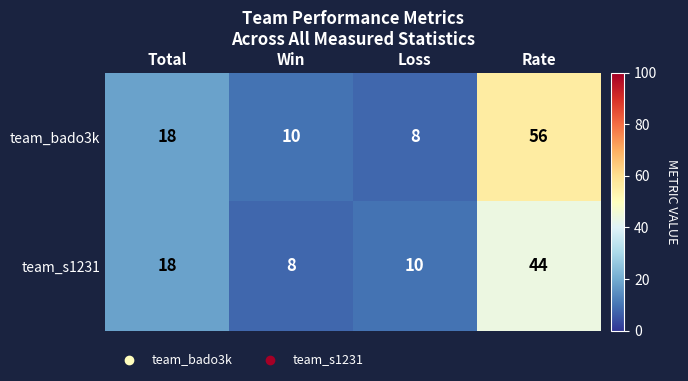

What is the approximate value of team_s1231 at Rate, to the nearest 5?

45